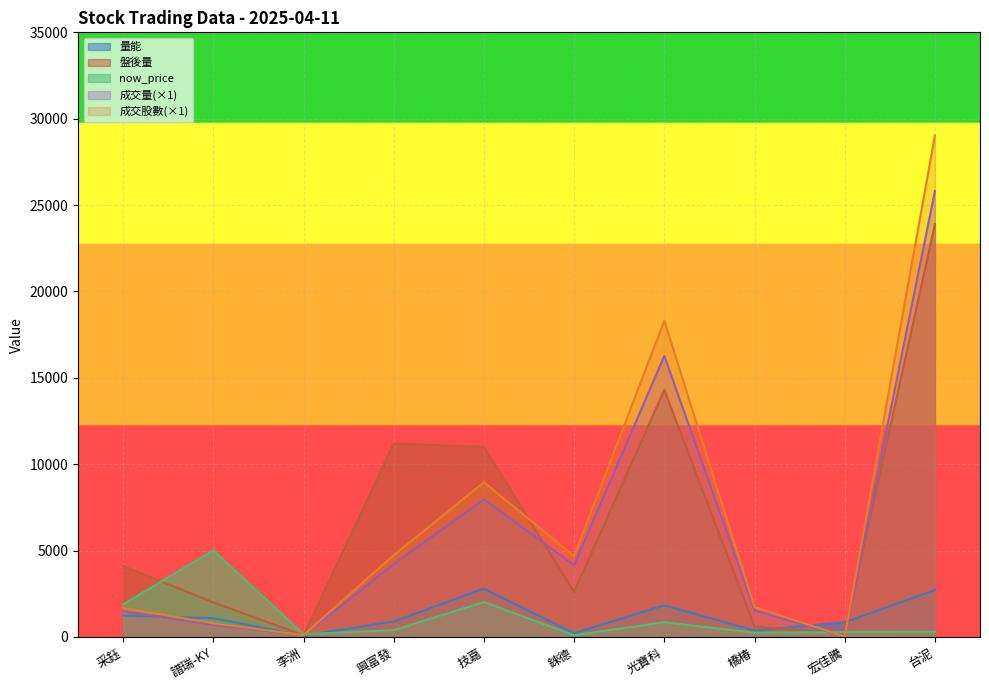

Which series ends up on top after the final intersection of now_price and 成交量?

成交量